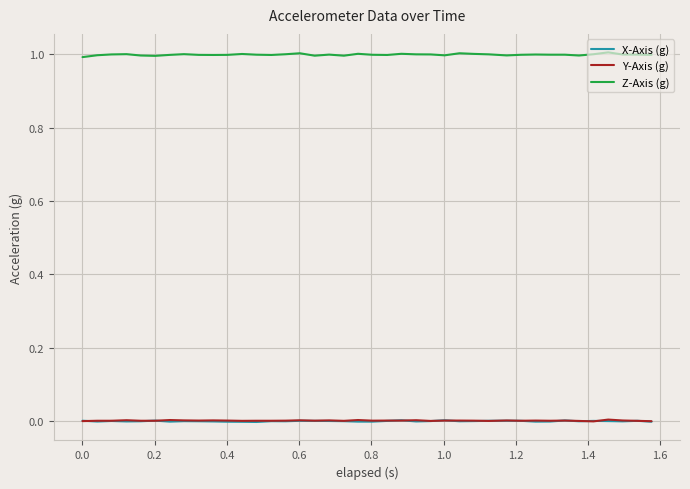

True or false: X-Axis (g) and Z-Axis (g) intersect in this chart.

False